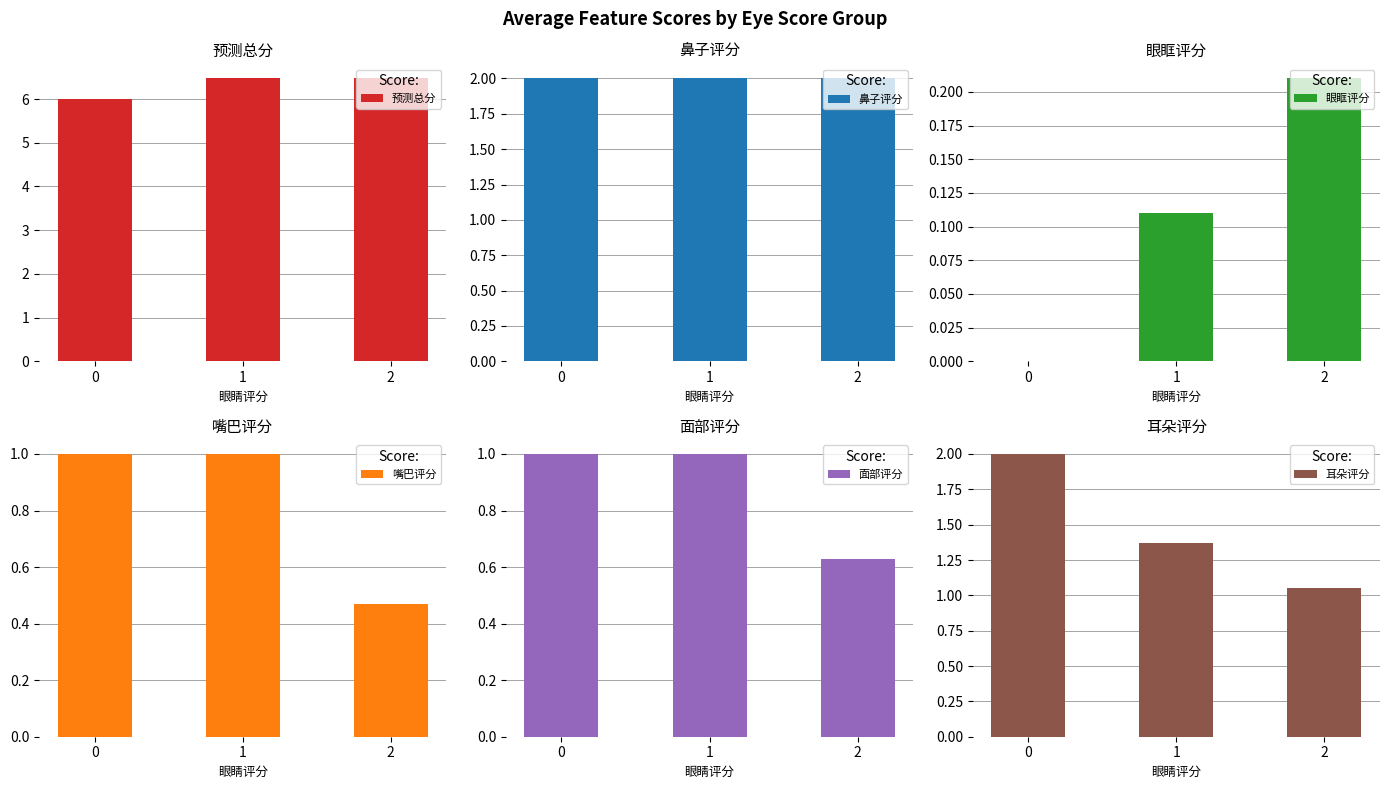

What is the approximate value of 预测总分 at 1?

6.5